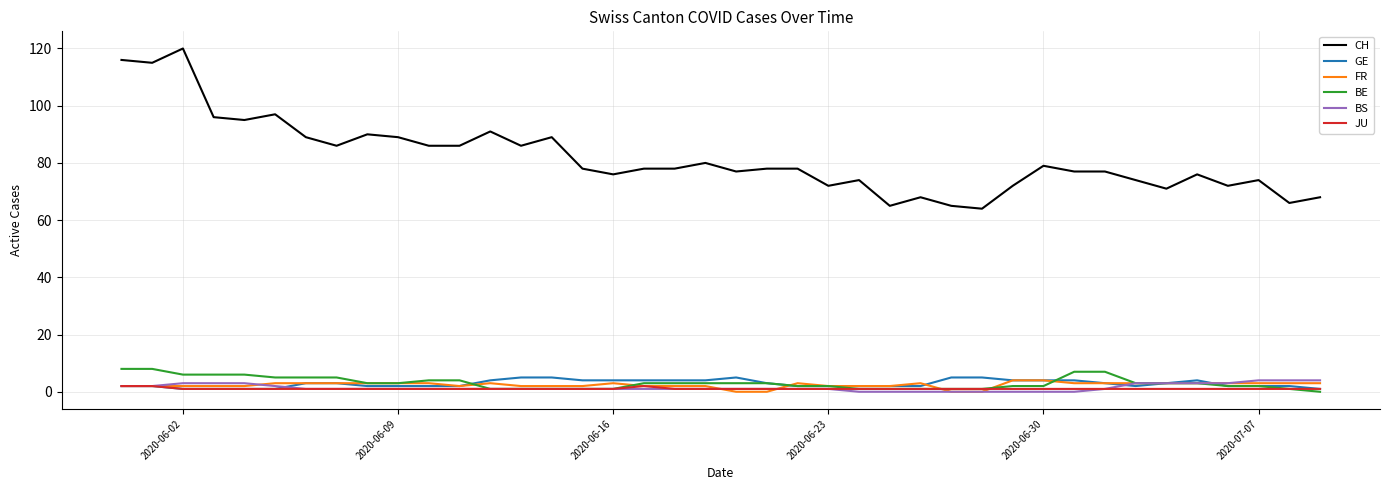

Reading left to right, extract all data points from this chart.

CH: 116	115	120	96	95	97	89	86	90	89	86	86	91	86	89	78	76	78	78	80	77	78	78	72	74	65	68	65	64	72	79	77	77	74	71	76	72	74	66	68
GE: 2	2	1	1	1	1	3	3	2	2	2	2	4	5	5	4	4	4	4	4	5	3	2	2	2	2	2	5	5	4	4	4	3	2	3	4	2	2	2	1
FR: 2	2	2	2	2	3	3	3	3	3	3	2	3	2	2	2	3	2	2	2	0	0	3	2	2	2	3	0	0	4	4	3	3	3	3	3	3	3	3	3
BE: 8	8	6	6	6	5	5	5	3	3	4	4	1	1	1	1	1	3	3	3	3	3	2	2	1	1	1	1	1	2	2	7	7	3	3	3	2	2	1	0
BS: 2	2	3	3	3	2	1	1	1	1	1	1	1	1	1	1	1	1	1	1	1	1	1	1	0	0	0	0	0	0	0	0	1	3	3	3	3	4	4	4
JU: 2	2	1	1	1	1	1	1	1	1	1	1	1	1	1	1	1	2	1	1	1	1	1	1	1	1	1	1	1	1	1	1	1	1	1	1	1	1	1	1